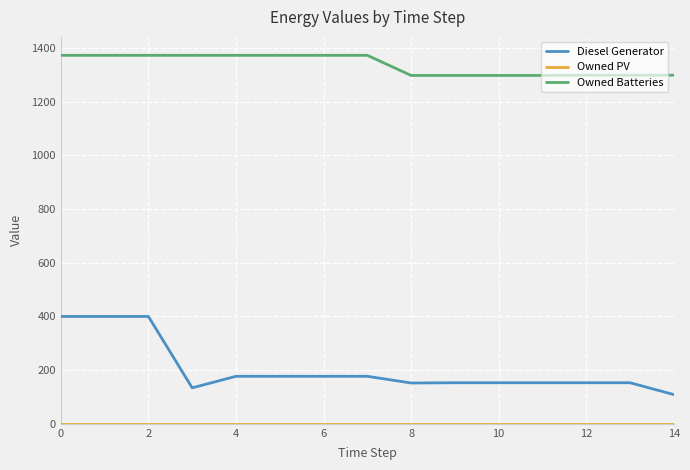

Which series has the widest spread of values?

Diesel Generator